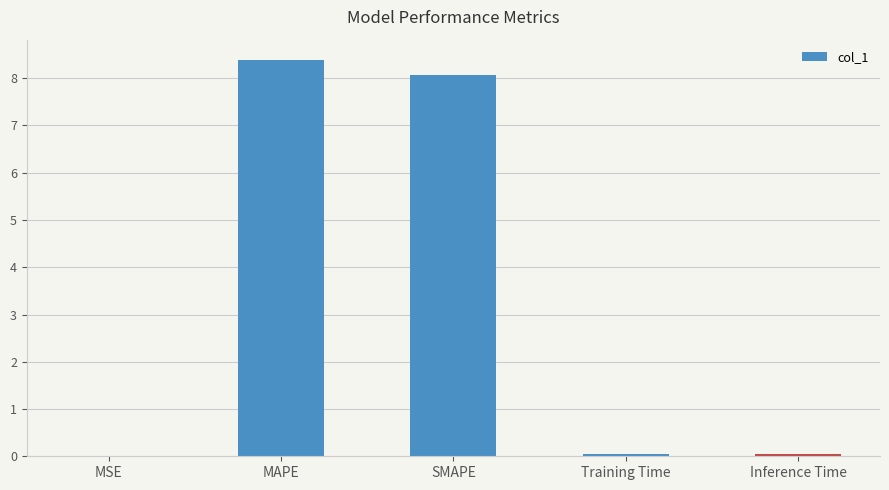

The value at MAPE is 8.4. True or false?

True